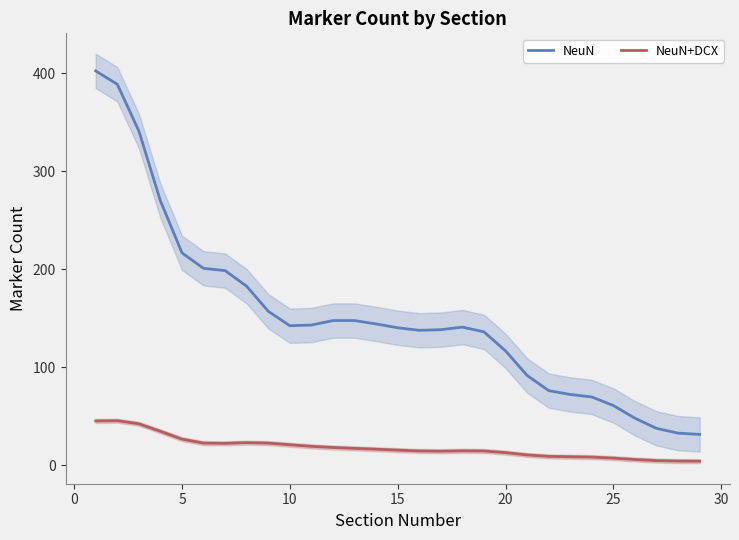

True or false: NeuN and NeuN+DCX cross at least once.

False